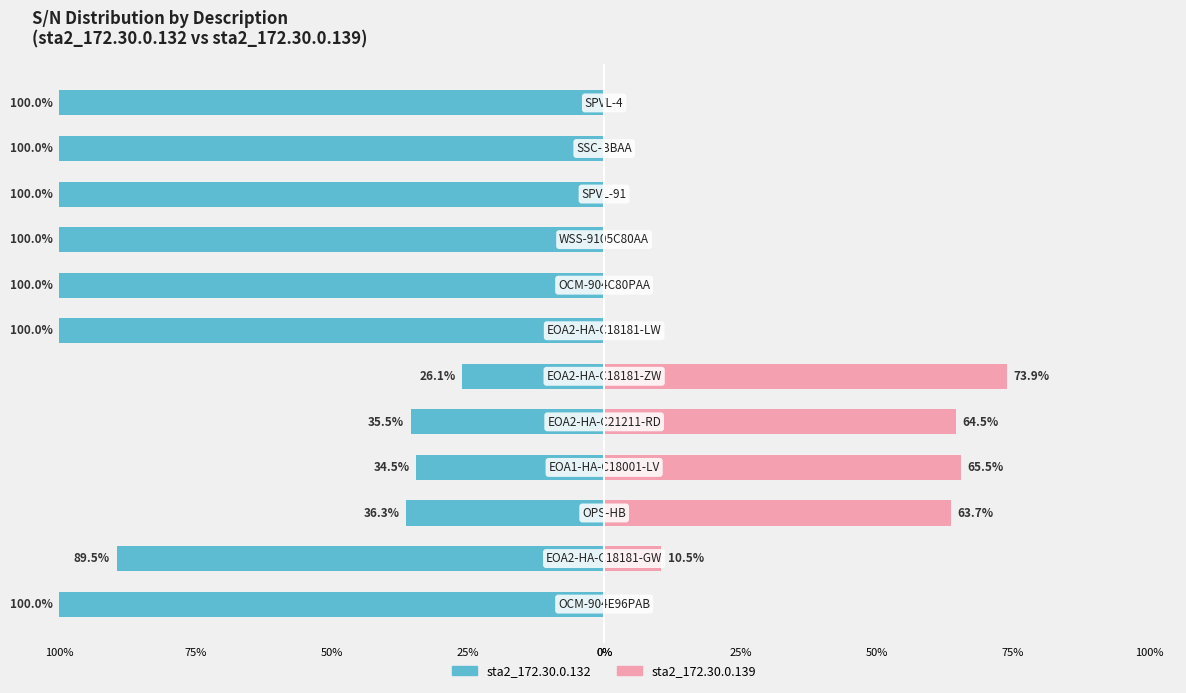

What is the difference between the highest and lowest values at 50%?

100.0